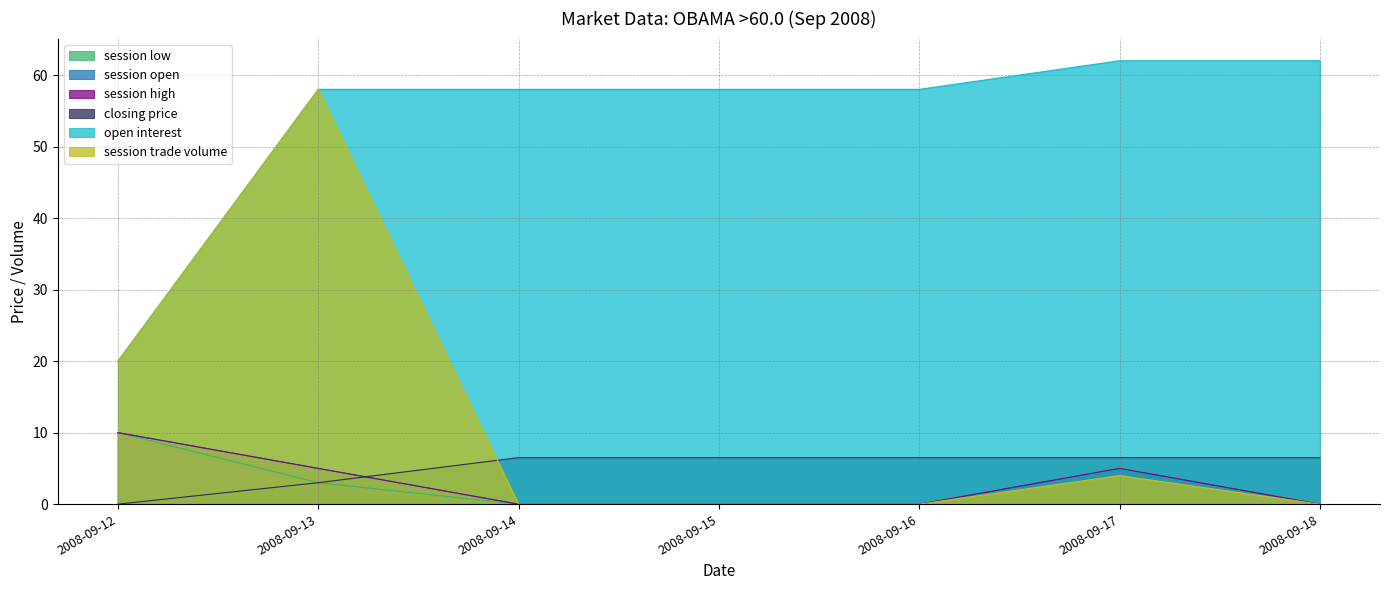

How many session high values are between 0 and 5?

6